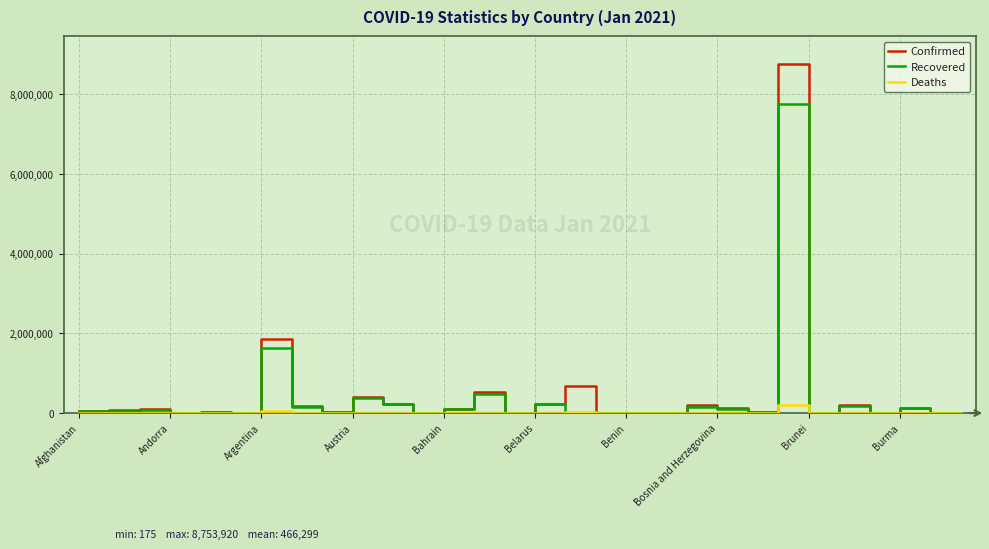

Rank the series by their maximum value, from lowest to highest.

Deaths, Recovered, Confirmed